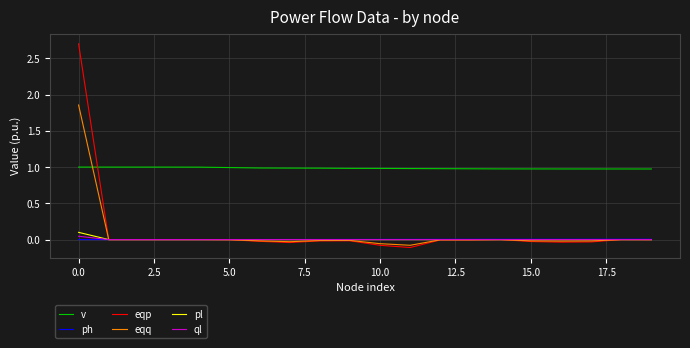

Which series has the largest range (max minus min)?

eqp